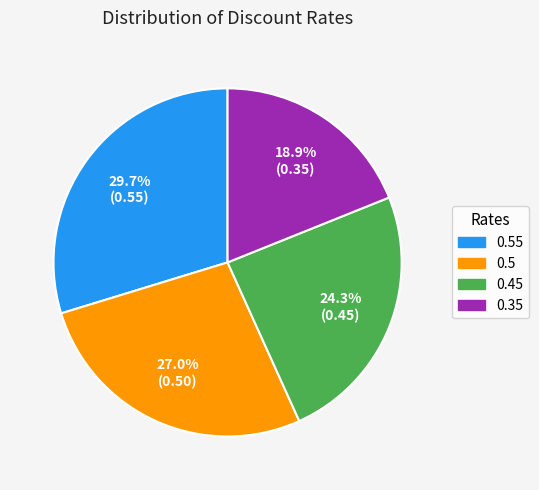

What percentage is the 0.45 slice, to the nearest percent?

24%